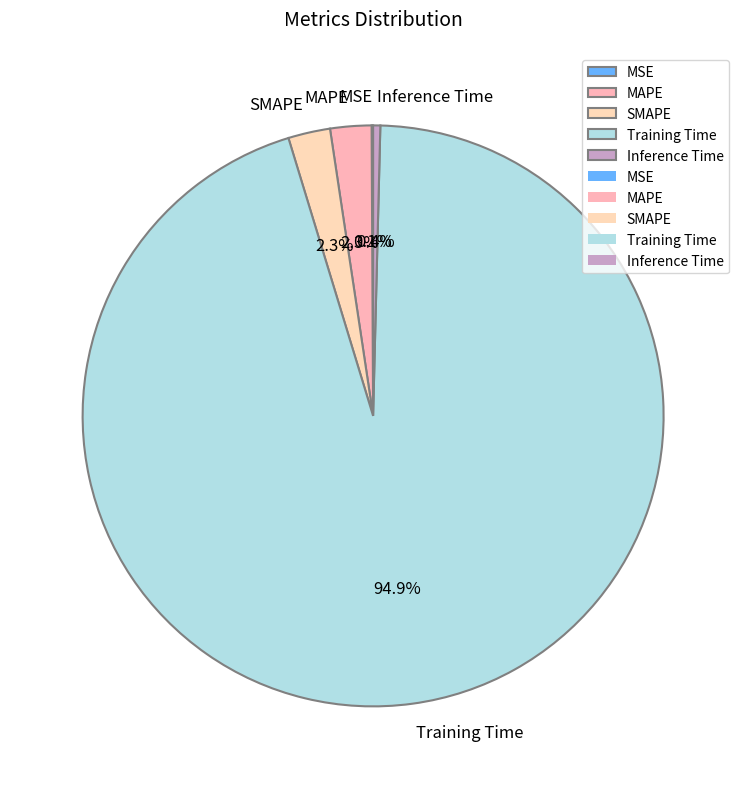

Which slice is the largest?

Training Time